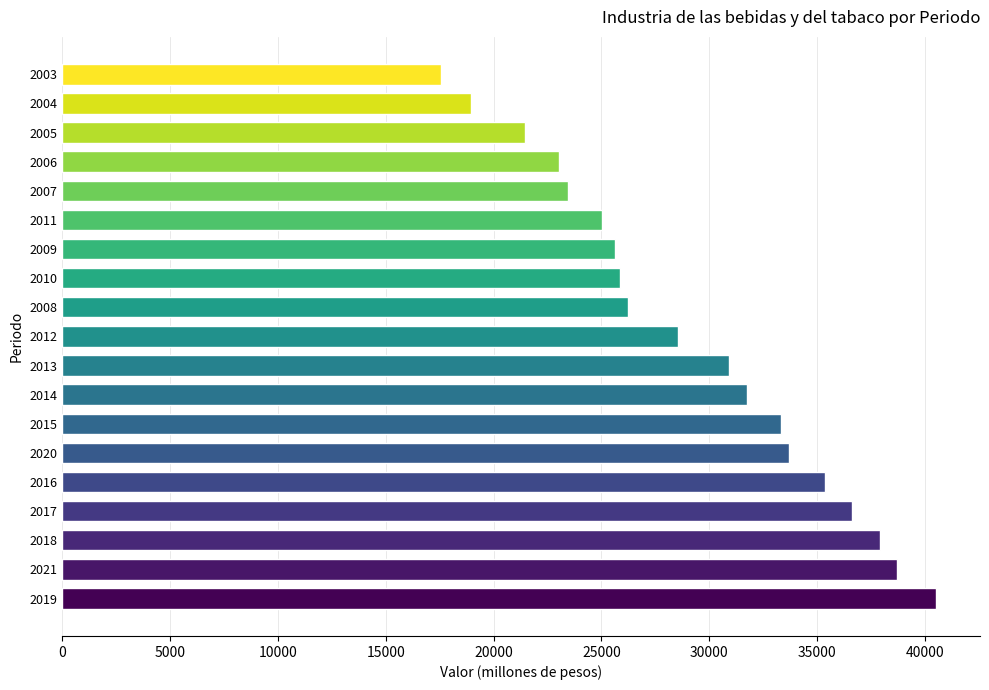

The chart shows a value of 34024.3 at 2010. True or false?

False